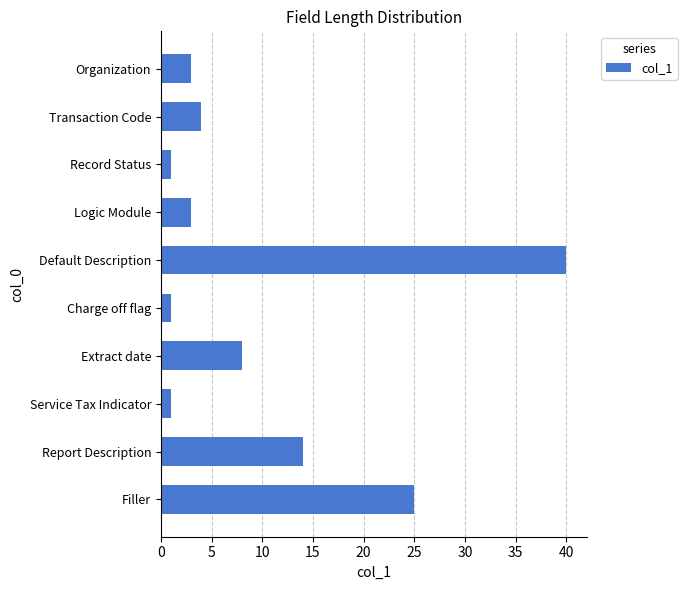

What is the average value?

10